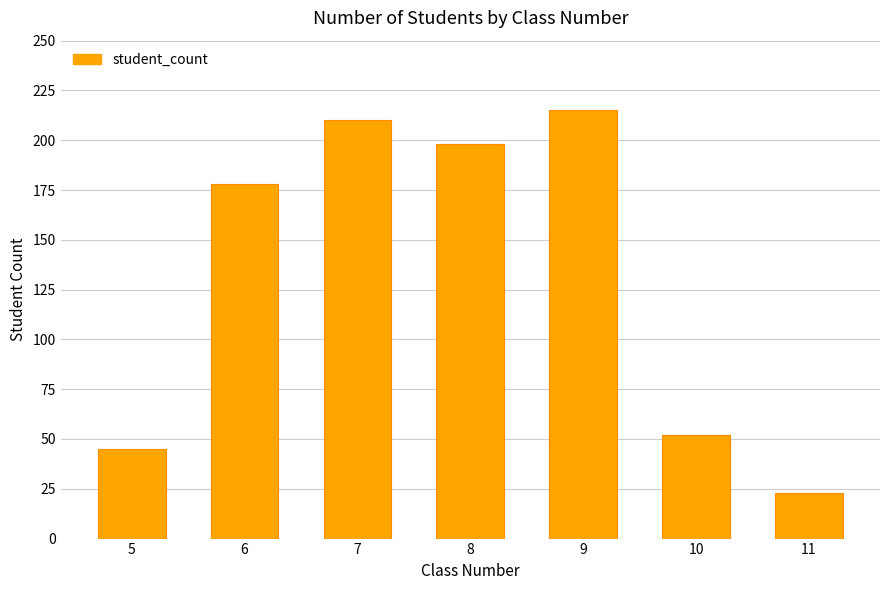

What is the approximate value at 11, to the nearest 5?

25